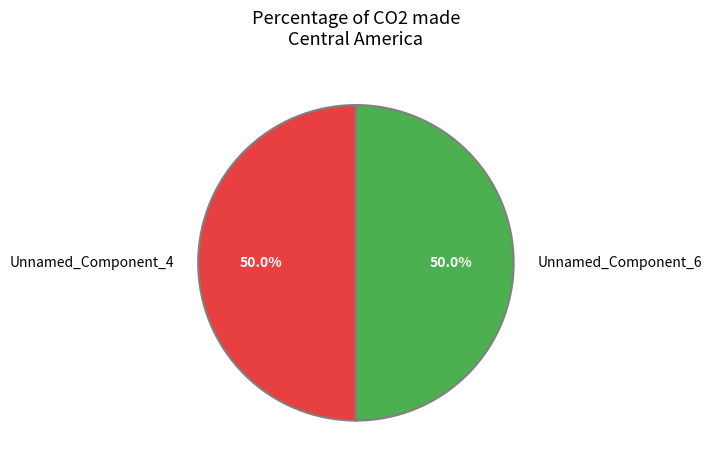

Approximately how many times larger is the value at Unnamed_Component_4 compared to Unnamed_Component_6?

1.0